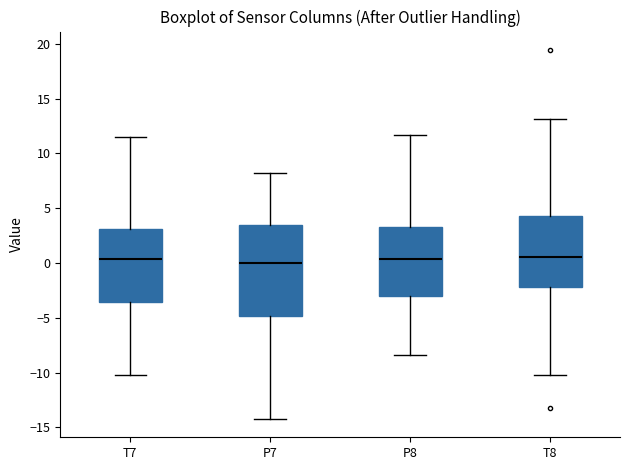

Which box is the tallest, from its lower edge to its upper edge?

P7